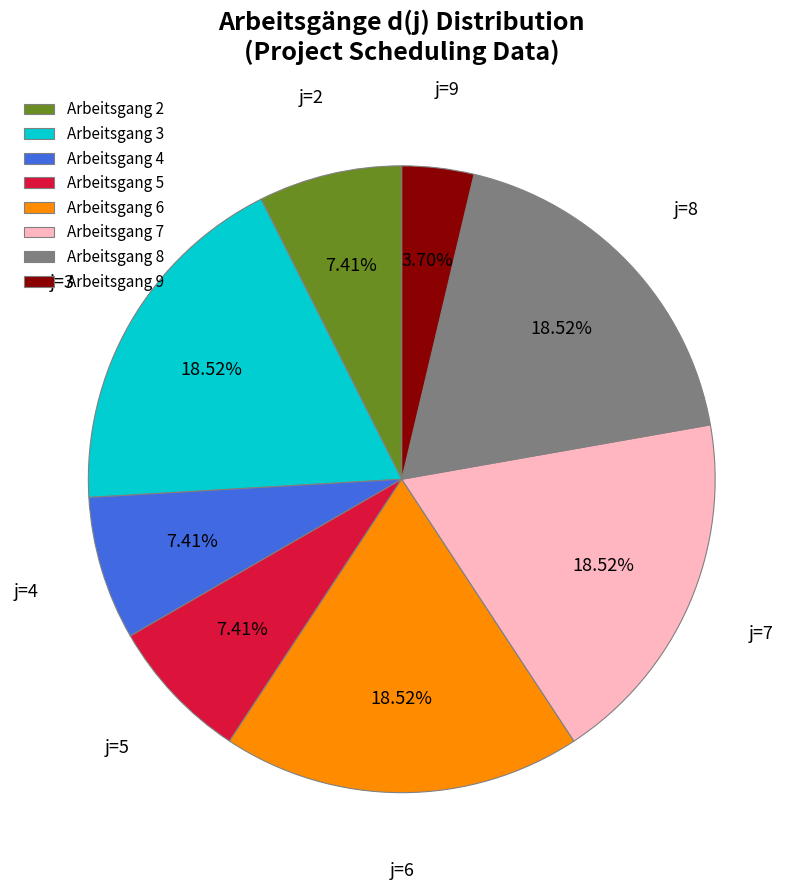

What is the ratio of the value at j=6 to the value at j=8?

1.0